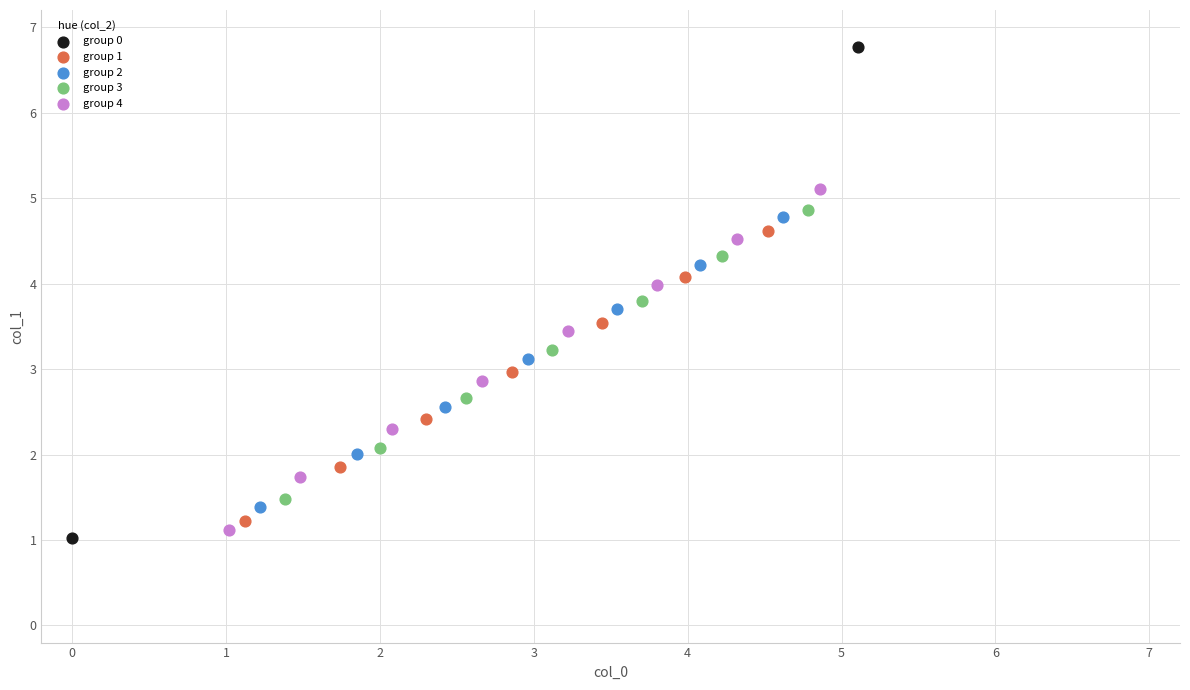

What are all the series names shown in the legend?

group 0, group 1, group 2, group 3, group 4